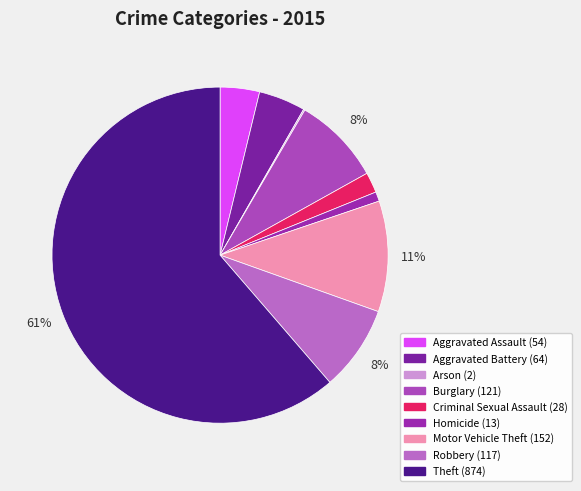

What percentage is the Burglary slice, to the nearest percent?

8%